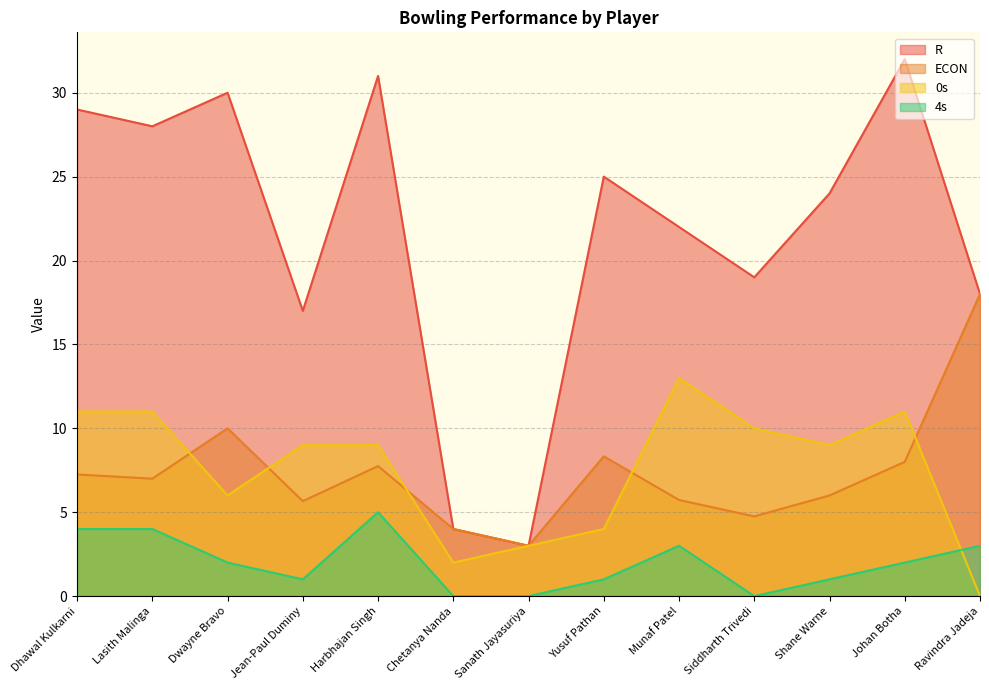

What is the sum of all 0s values?

98.0